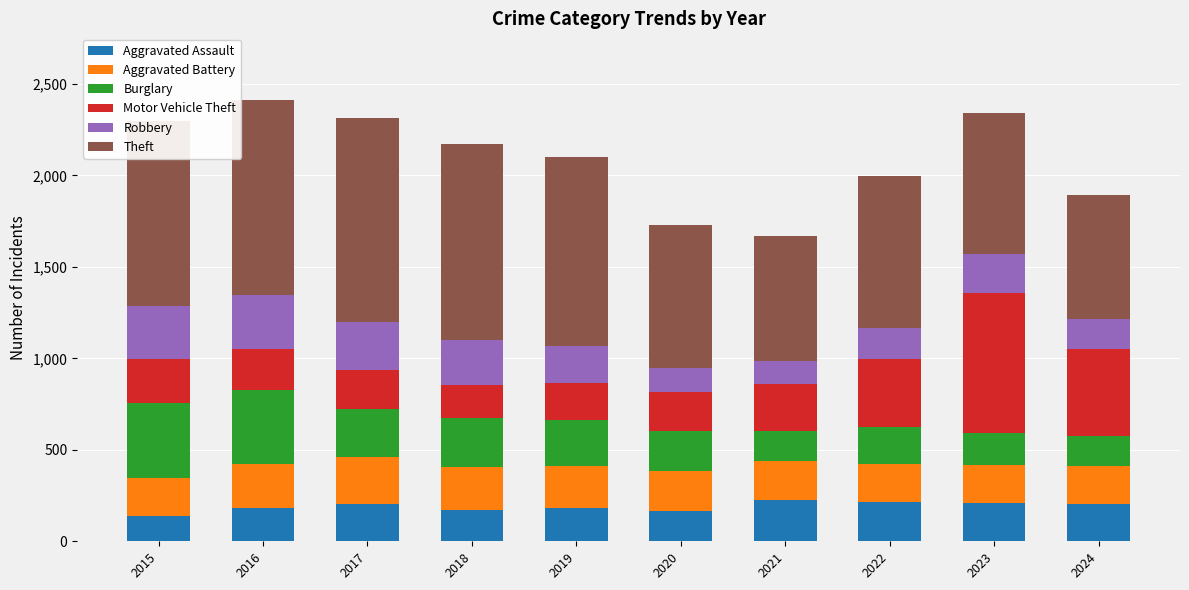

True or false: Aggravated Assault has a value of 211 at 2023.

True